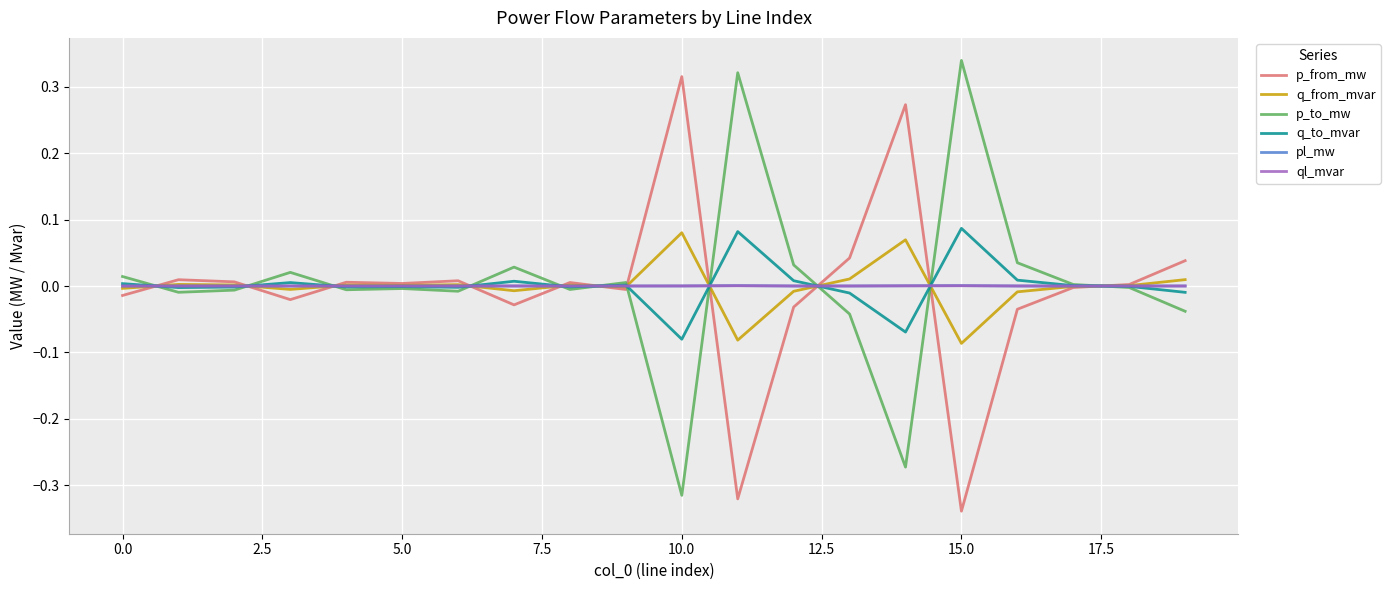

What is the maximum value for q_to_mvar?

0.1